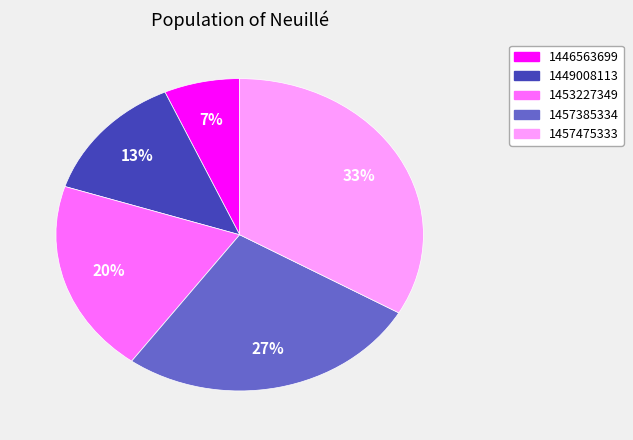

To the nearest percent, what is the average slice percentage?

20%